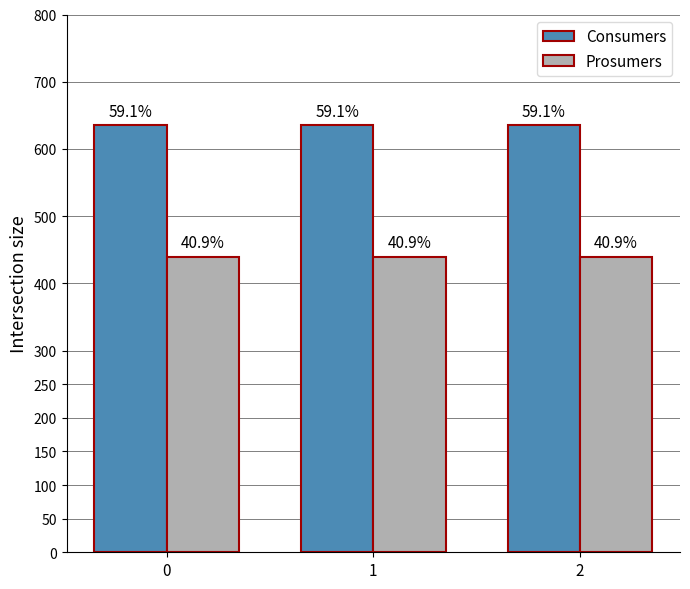

What are all the series names shown in the legend?

Consumers, Prosumers